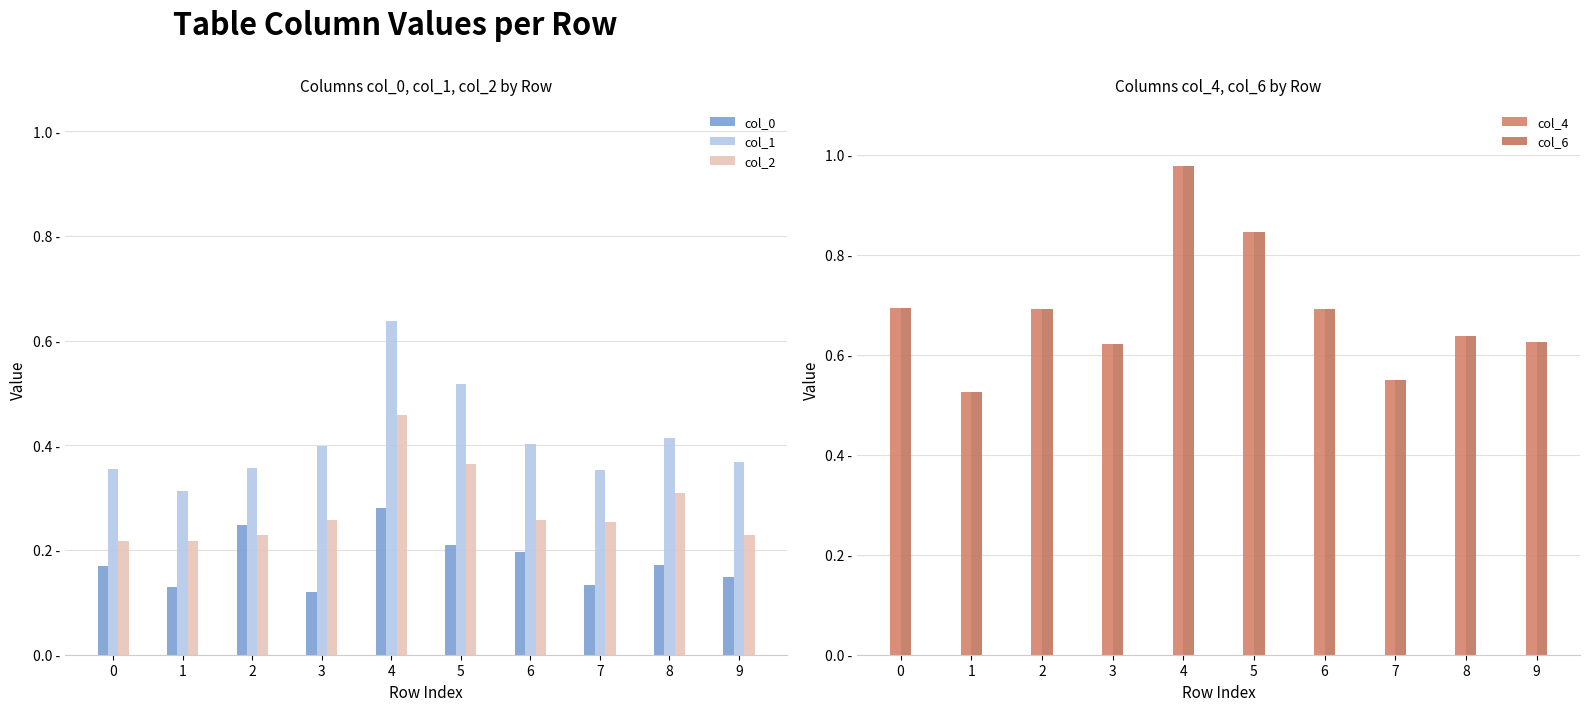

List the series in order of their peak value, lowest first.

col_0, col_2, col_1, col_4, col_6